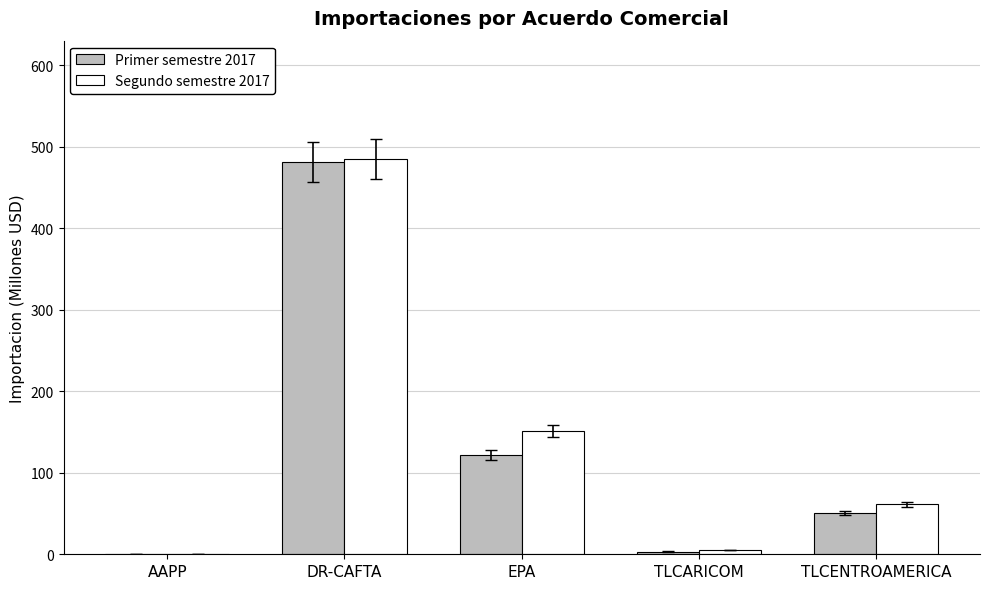

At which label is Segundo semestre 2017 closest to 242?

EPA